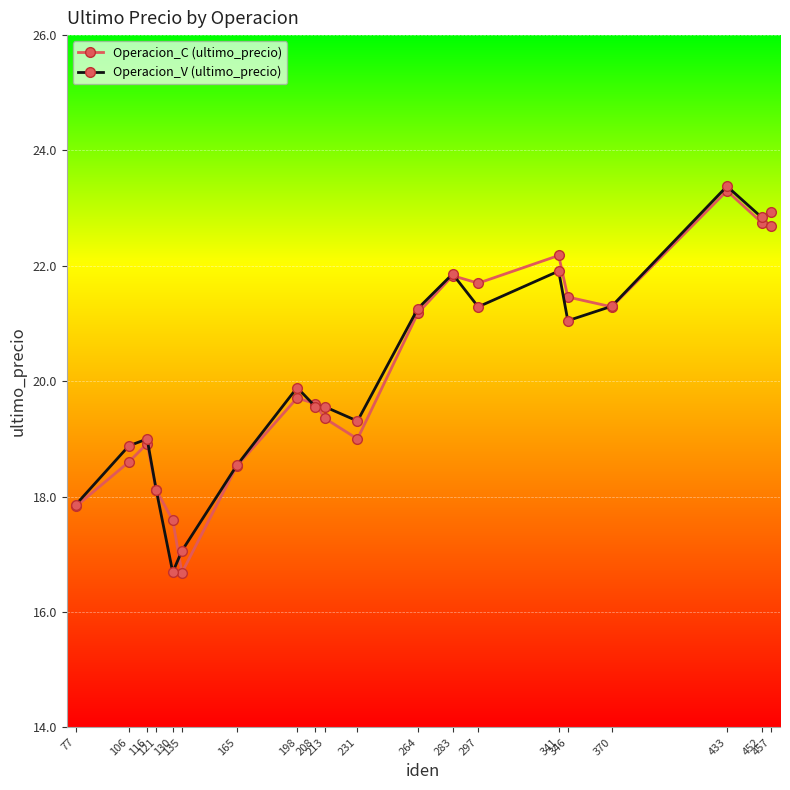

In Operacion_C (ultimo_precio), how many points are lower than both neighbors (excluding endpoints)?

4